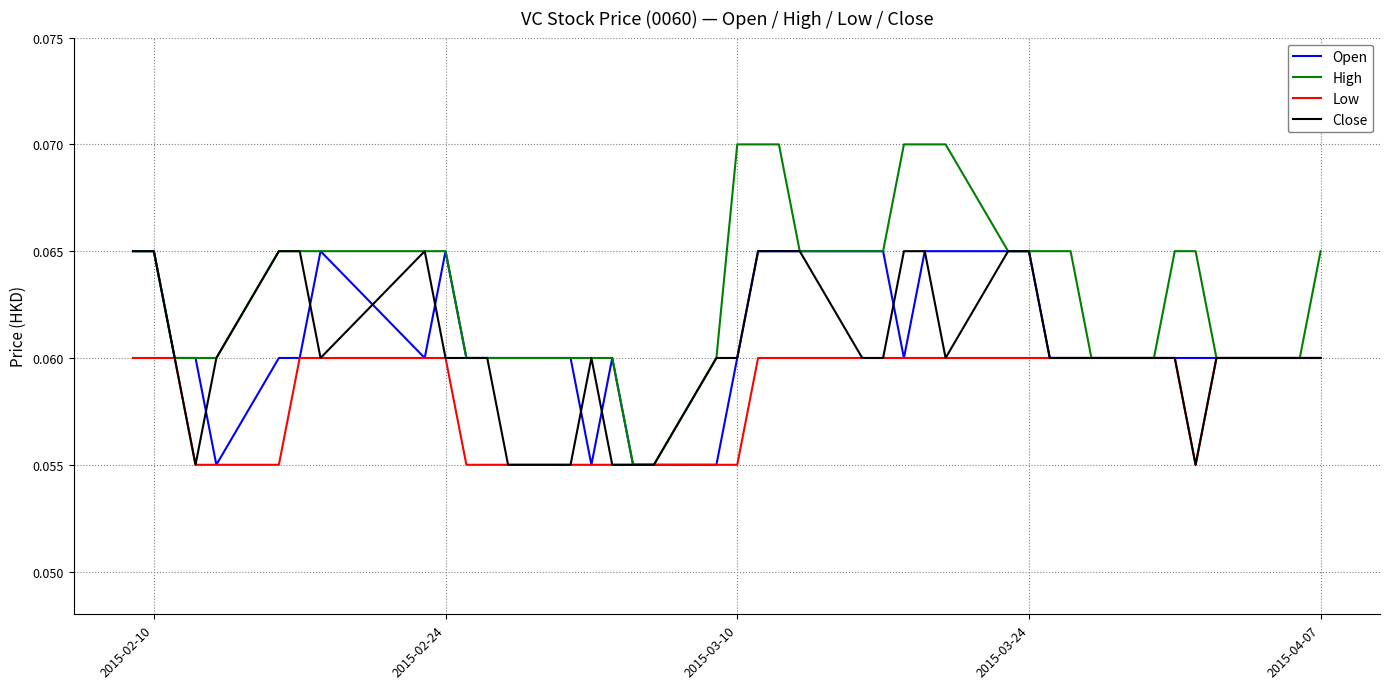

How many lines are shown in the chart?

4